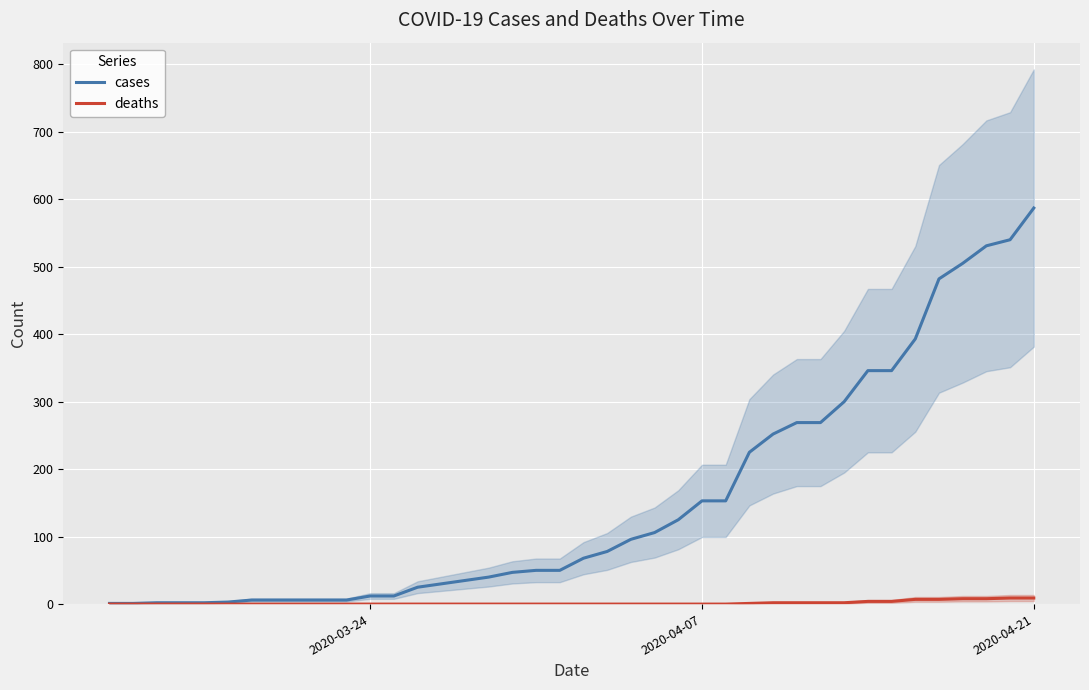

At which label does cases reach its peak?

2020-04-21